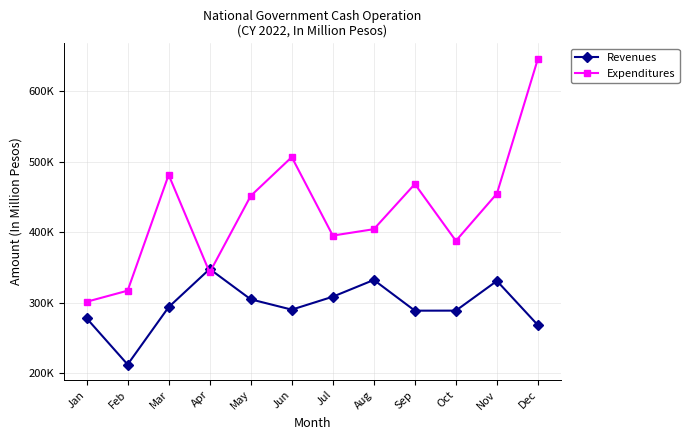

Between Mar and Dec, which is larger?

Mar